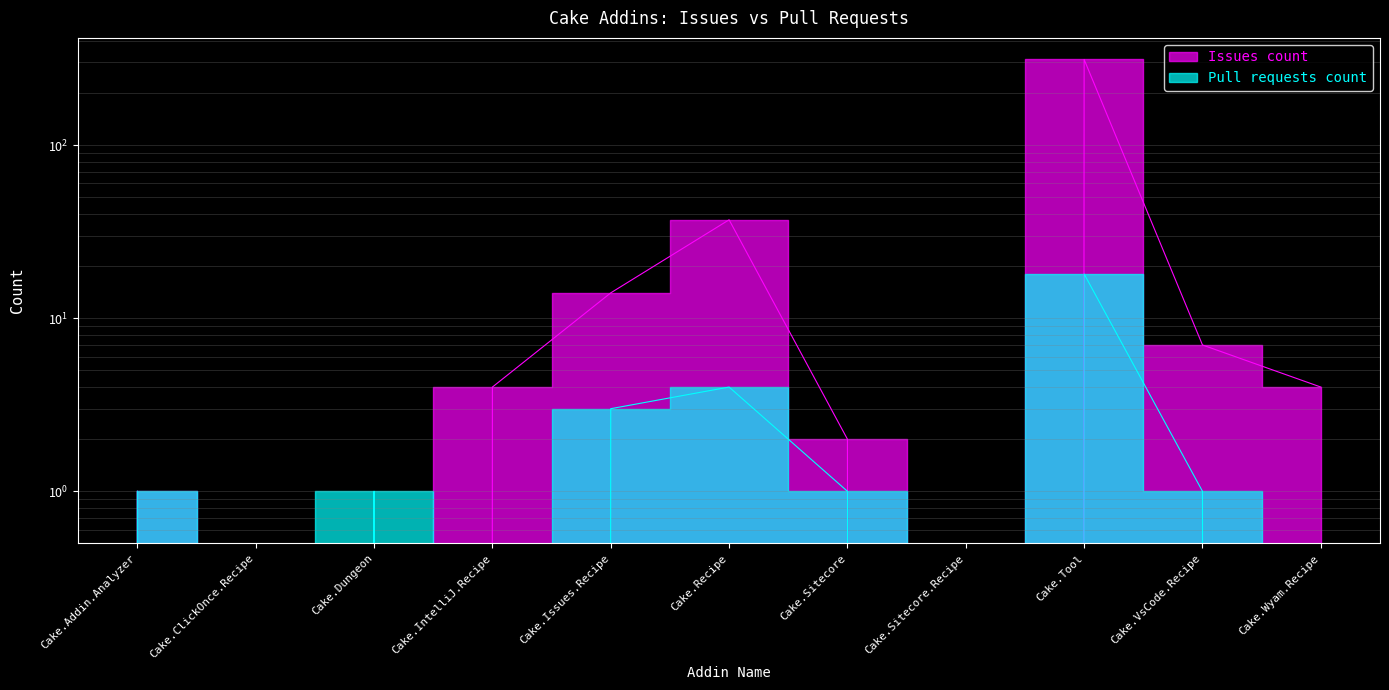

How many lines are shown in the chart?

2